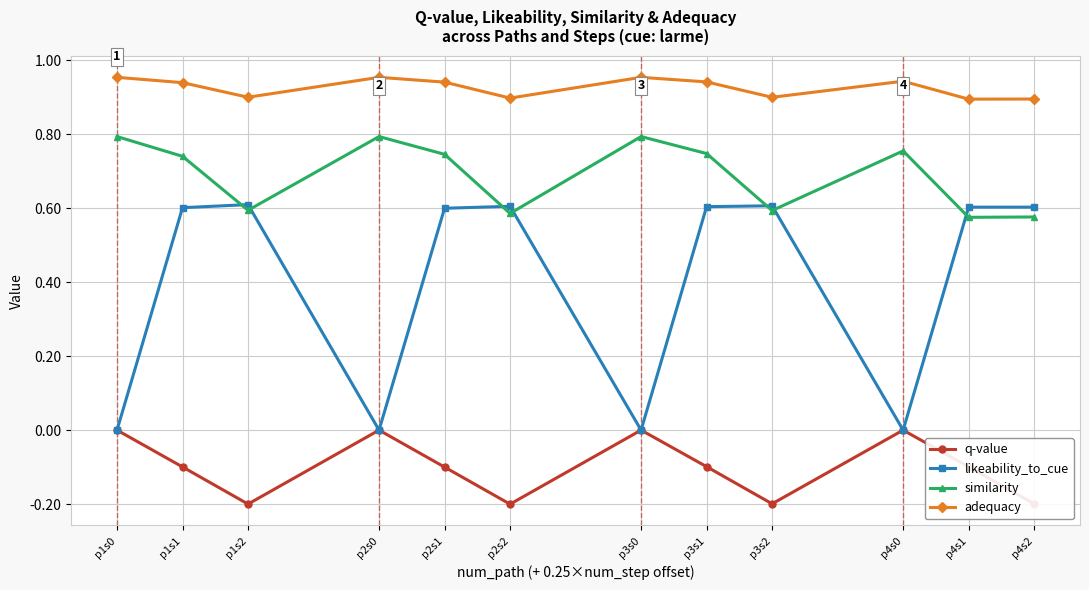

Which series has the largest range (max minus min)?

likeability_to_cue